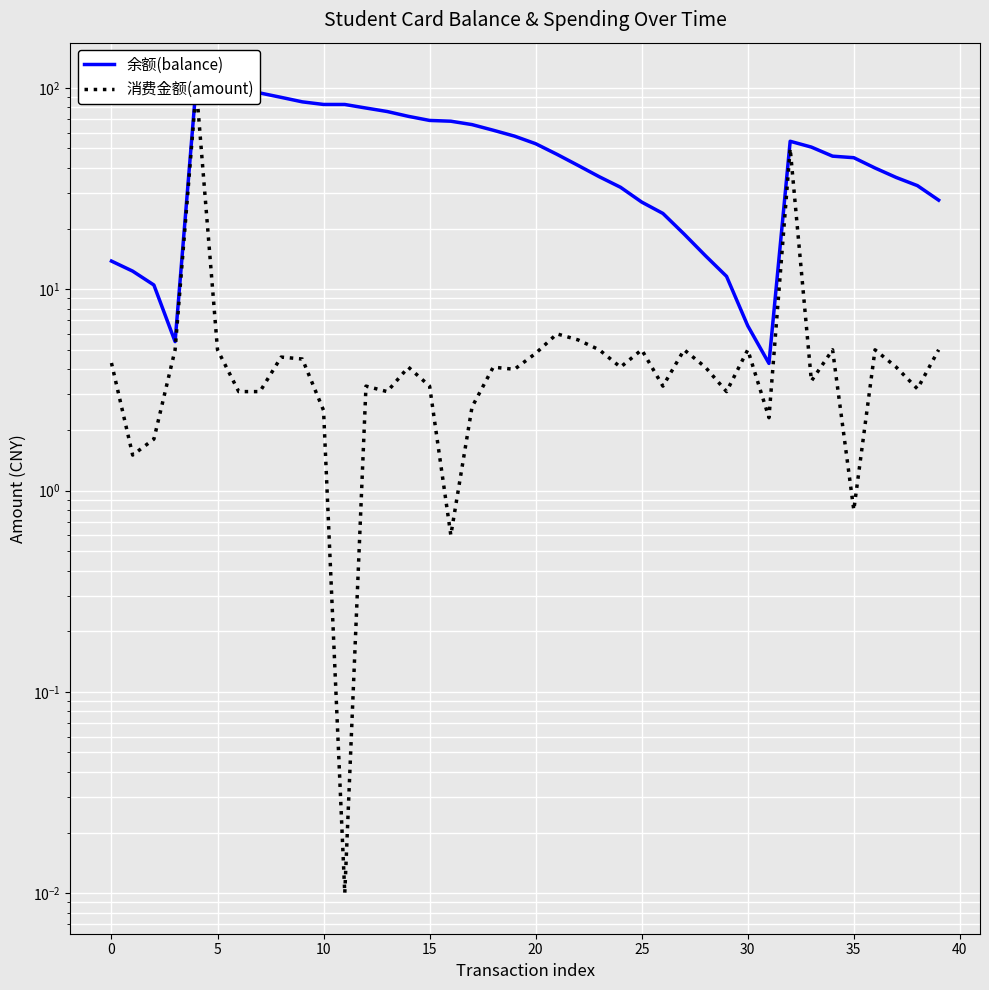

Which category has the lowest value in the 余额(balance) series?

31